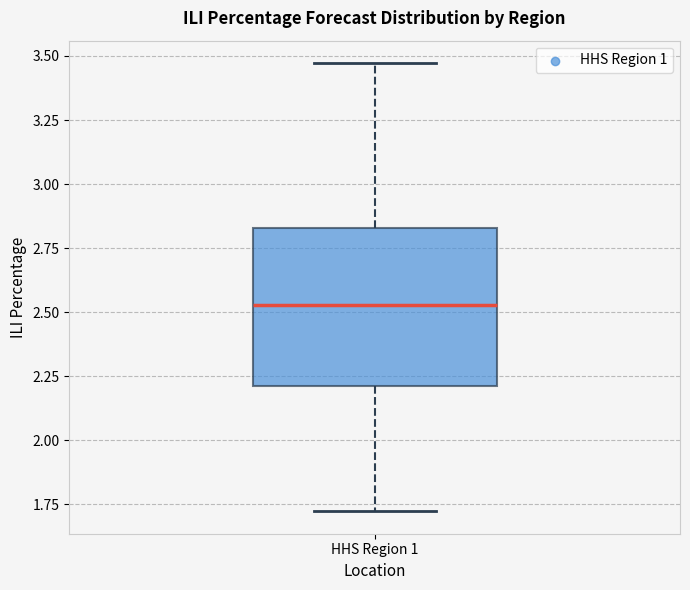

Where does the lower whisker of the box for HHS Region 1 end on the y-axis? The values are not printed on the chart, so give them approximately, as read against the axis.

1.70